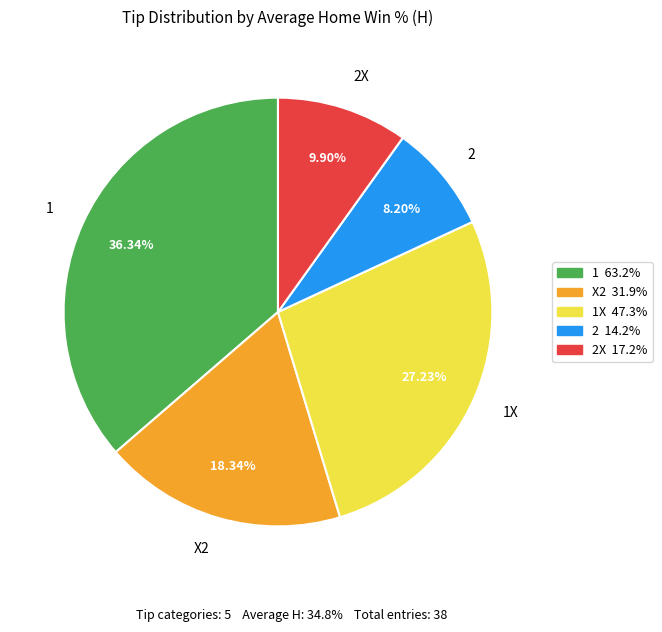

What is the largest slice in the pie chart?

1